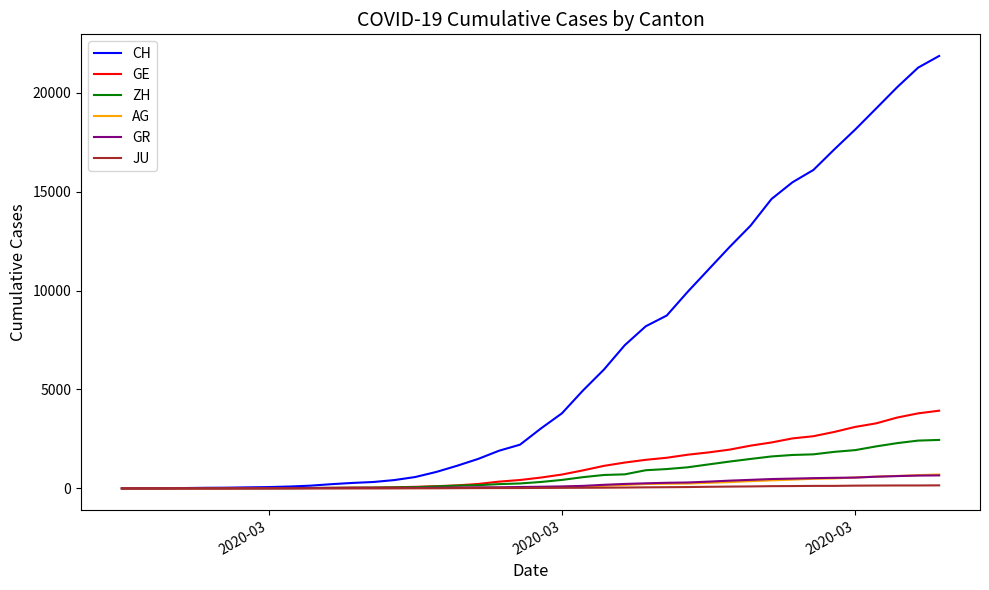

After their last crossing, which series has the higher values: GE or GR?

GE